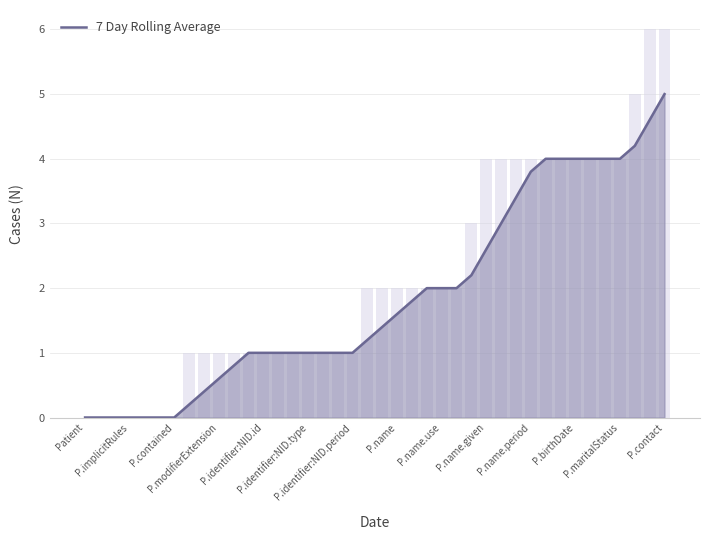

Count the number of categories in the chart.

40